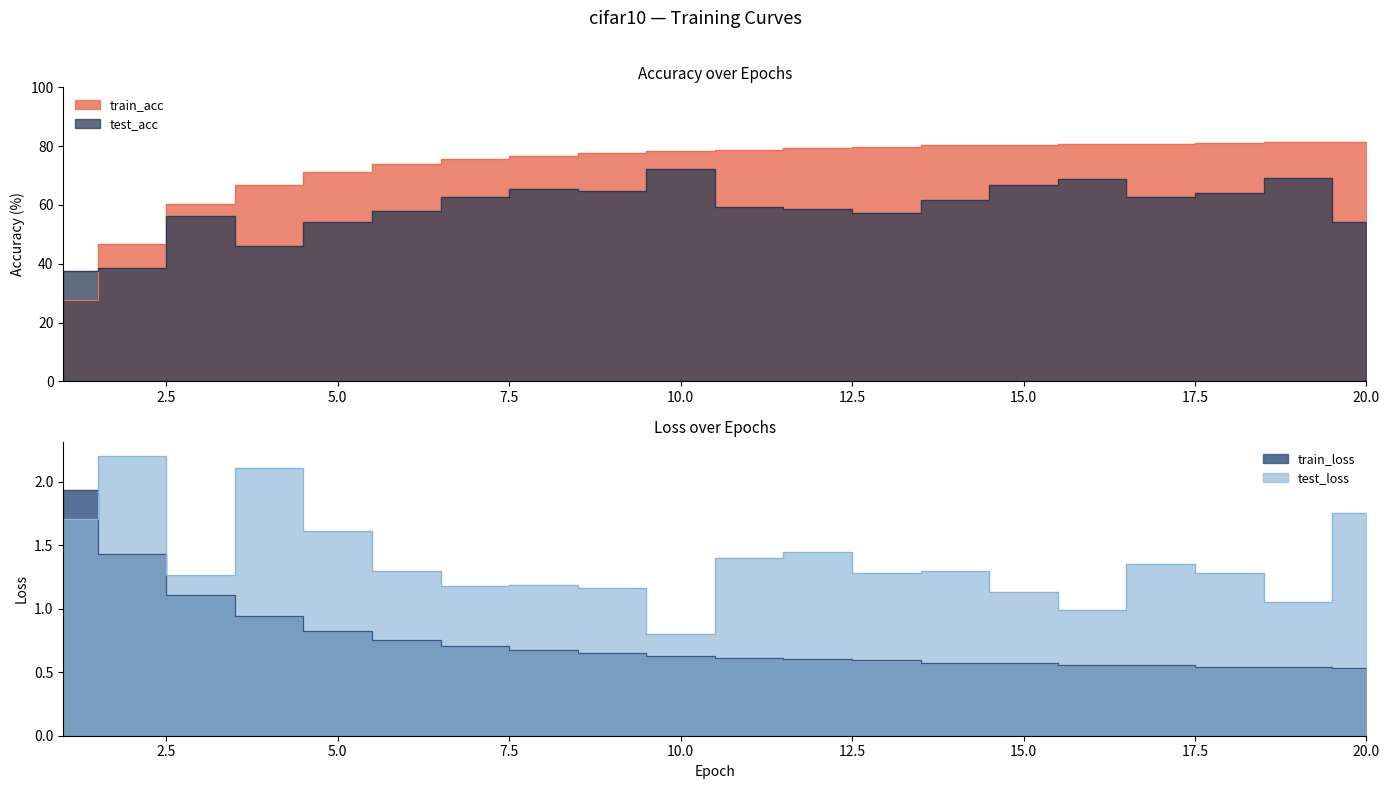

The train_loss series shows 1.9 at 1. True or false?

True